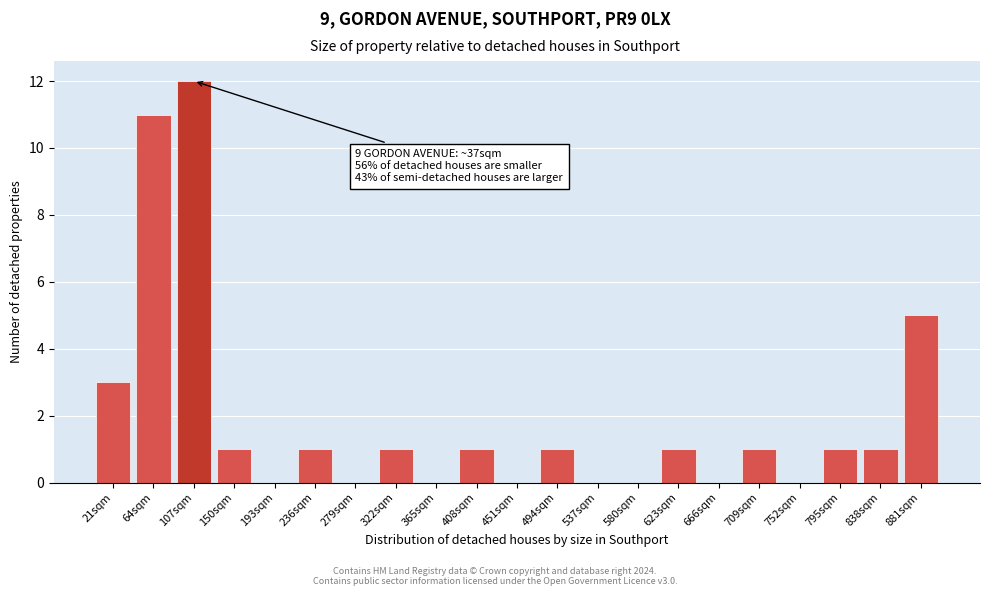

Reading left to right, what are all the values shown in this chart?

21sqm=3	64sqm=11	107sqm=12	150sqm=1	193sqm=0	236sqm=1	279sqm=0	322sqm=1	365sqm=0	408sqm=1	451sqm=0	494sqm=1	537sqm=0	580sqm=0	623sqm=1	666sqm=0	709sqm=1	752sqm=0	795sqm=1	838sqm=1	881sqm=5